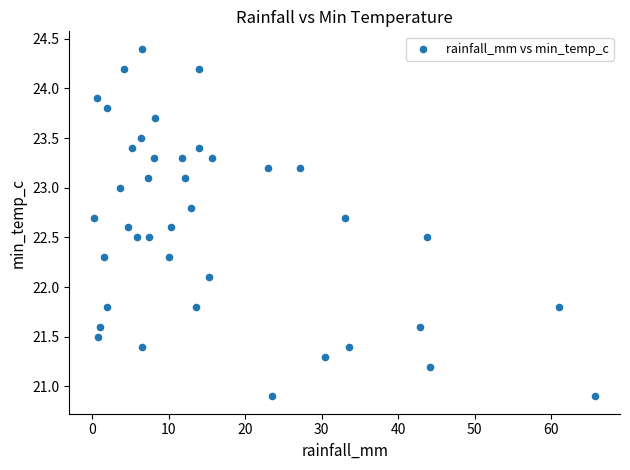

What Y value in the scatter plot is closest to 22?

22.1